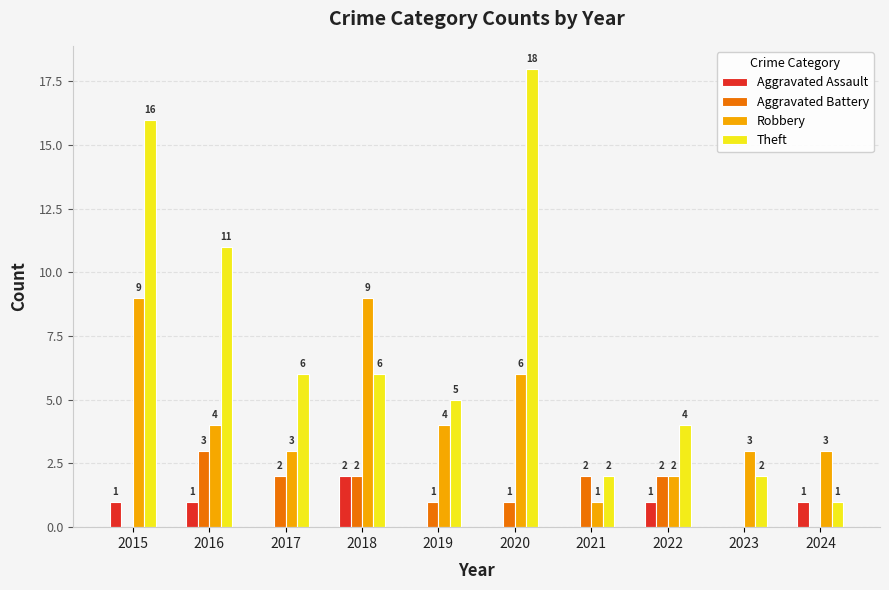

How many data points does each series have?

10